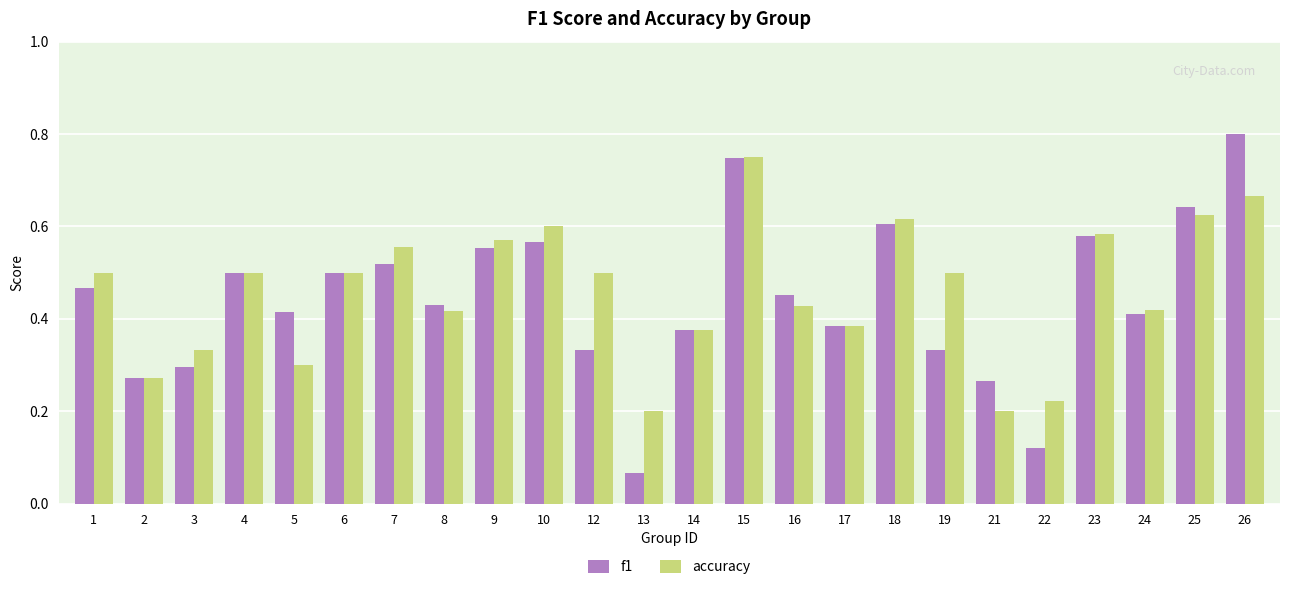

What is the total value across all series at 16?

0.9